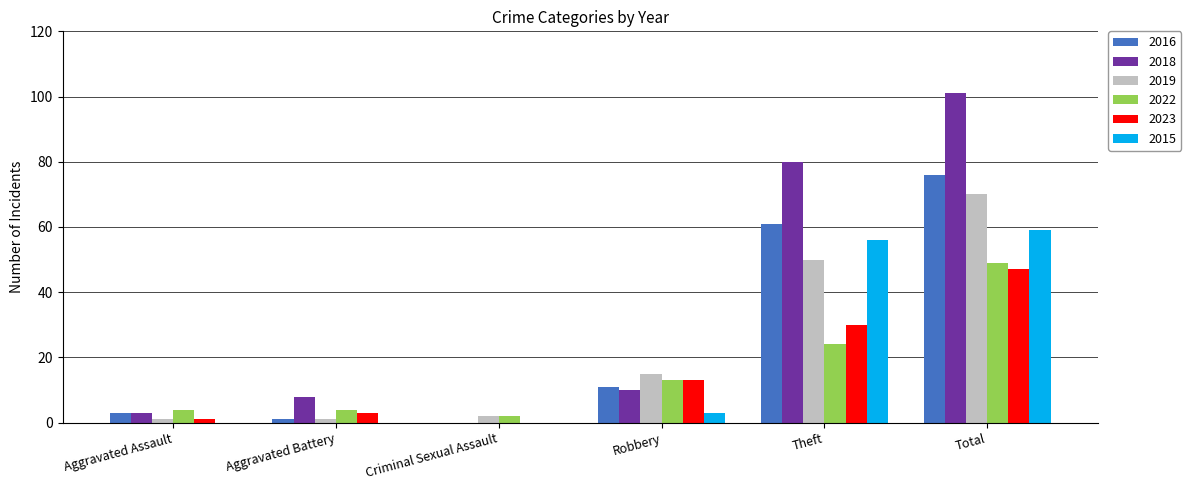

Which series has the largest range (max minus min)?

2018